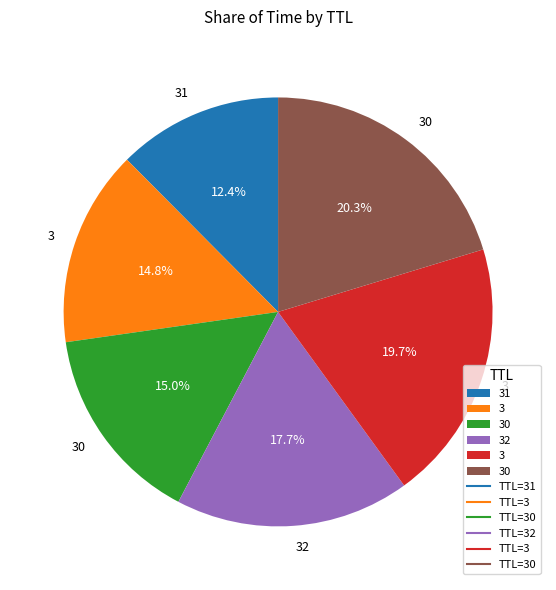

How many slices are in this pie chart?

6